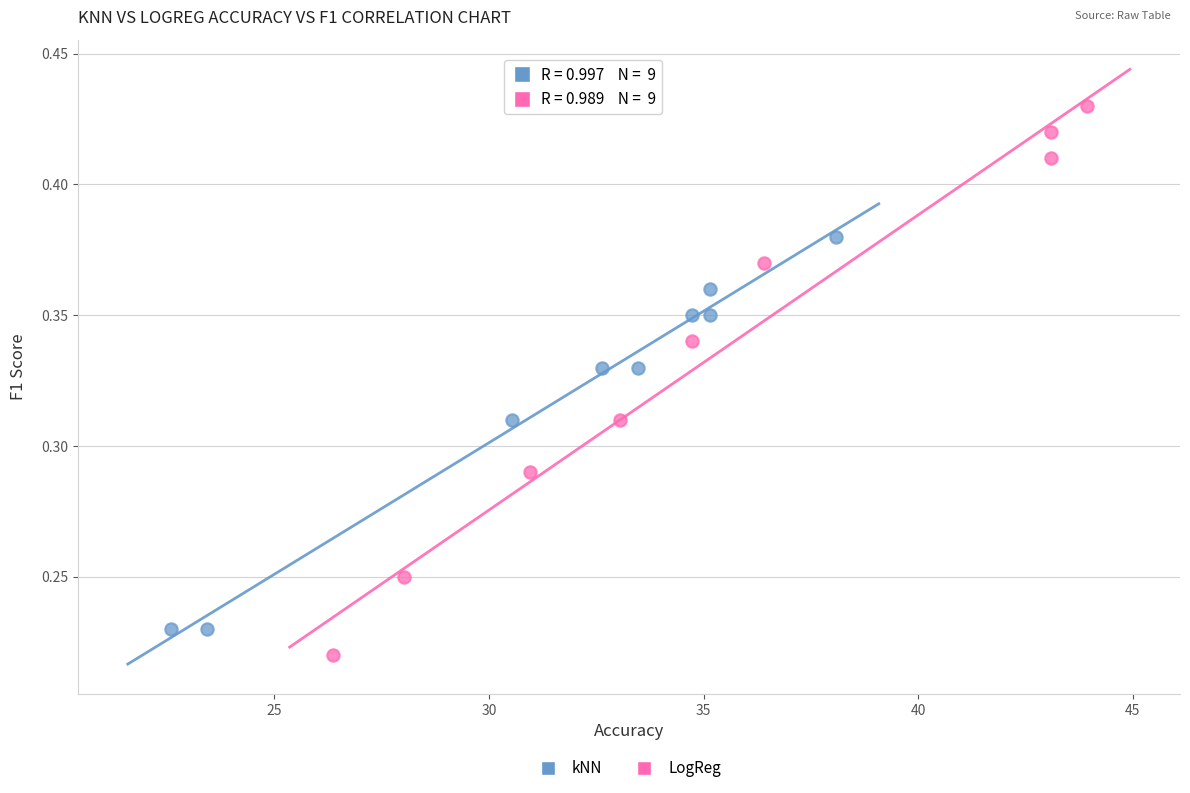

Which series reaches the maximum Y coordinate?

LogReg